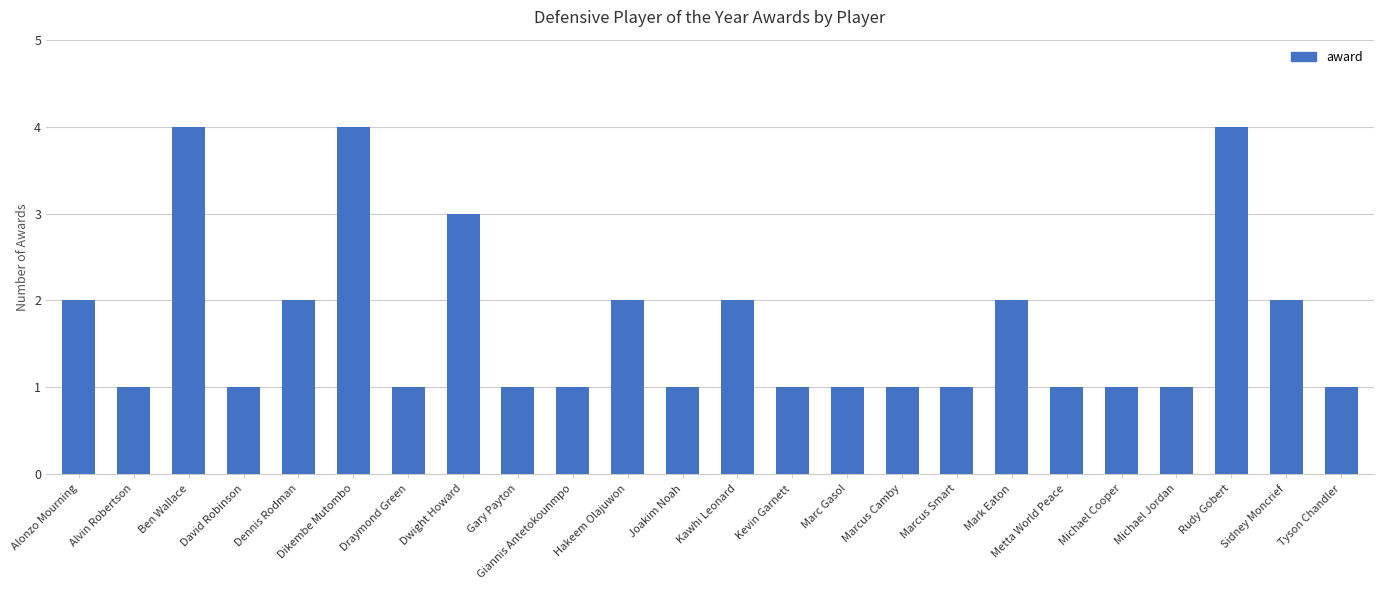

Are the bars grouped side by side (vs. stacked)?

No